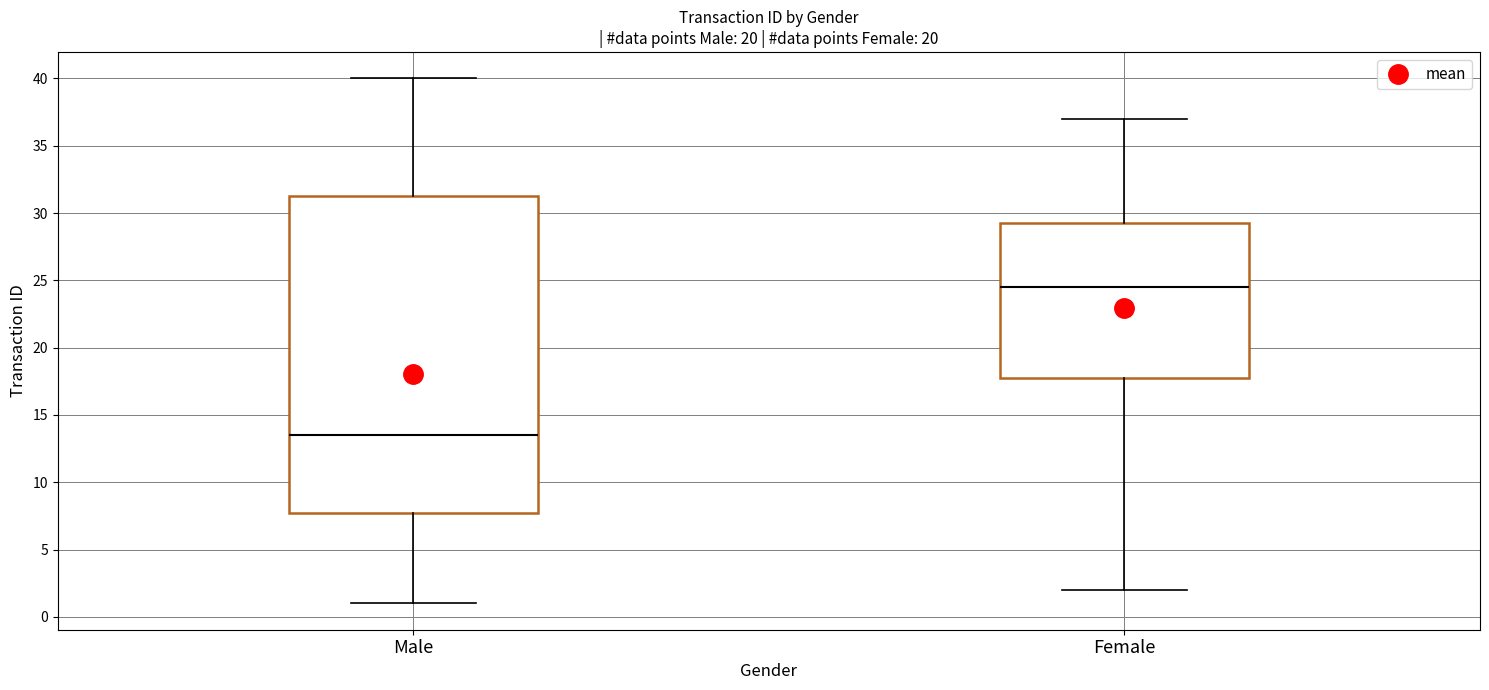

Reading left to right, read every box against the y-axis: the position of its median line, the range the box covers, and the ends of its whiskers. The values are not printed on the chart, so give them approximately, as read against the axis.

Male: median 13.5, box 8.0 to 31.5, whiskers 1.0 to 40.0
Female: median 24.5, box 18.0 to 29.5, whiskers 2.0 to 37.0